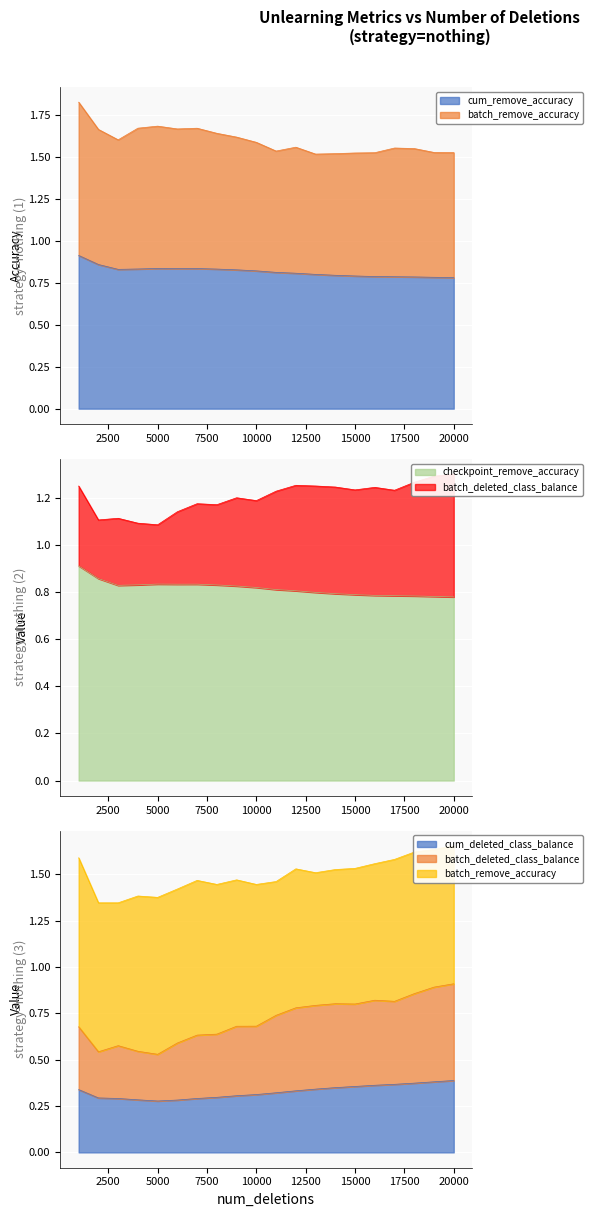

What is the value of the cum_remove_accuracy point at the 16th from the left?

0.8